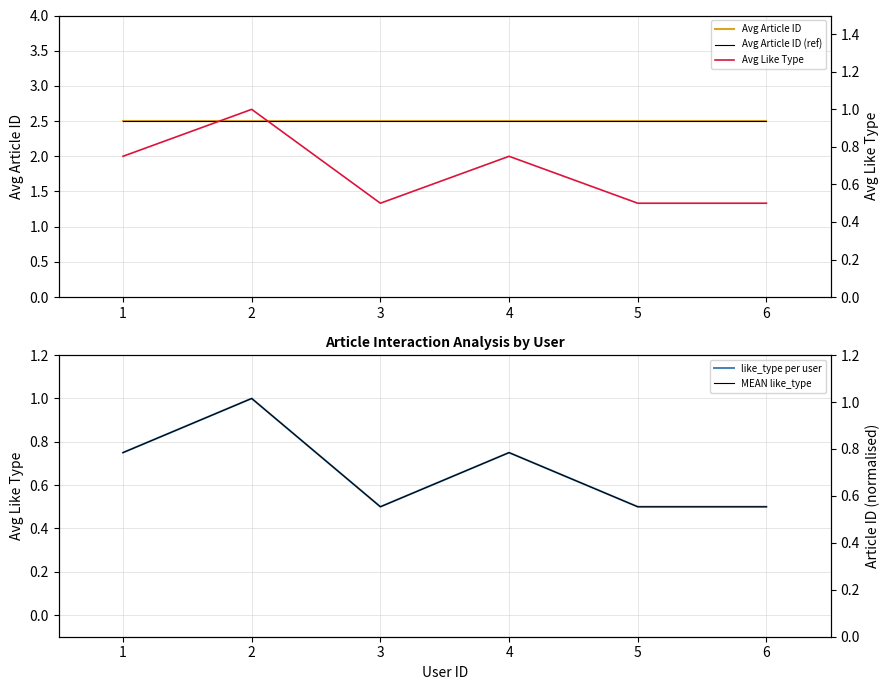

Between 2 and 3, which is larger?

2